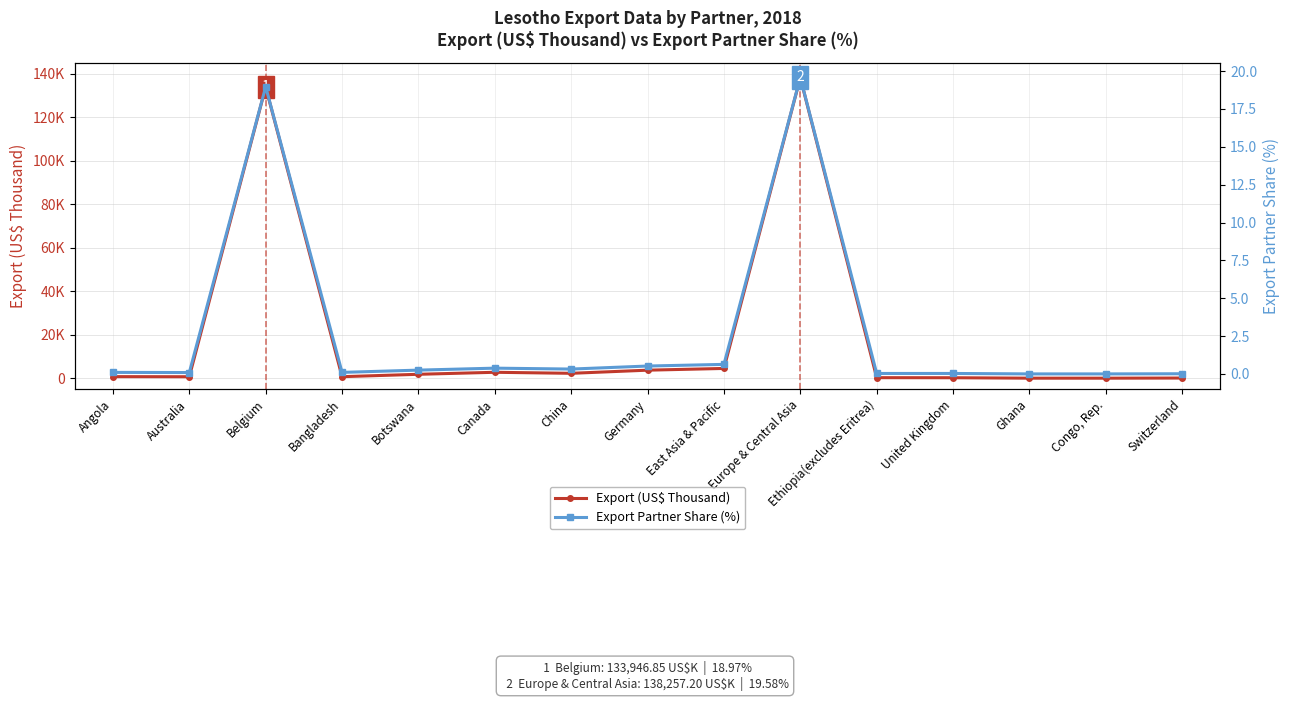

What is the maximum value for Export Partner Share (%)?

19.6